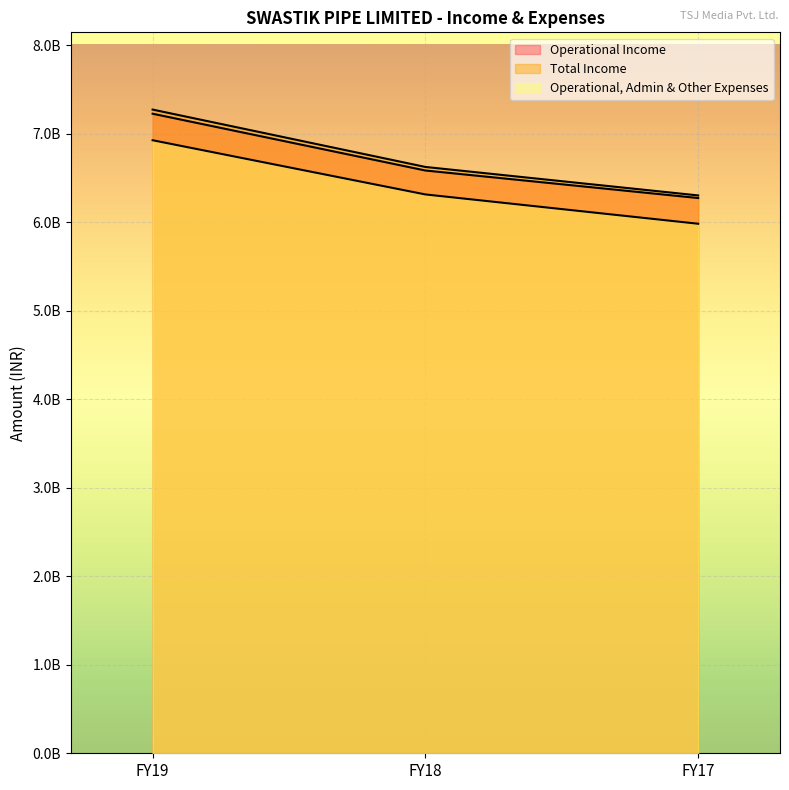

How many distinct data groups are displayed?

3